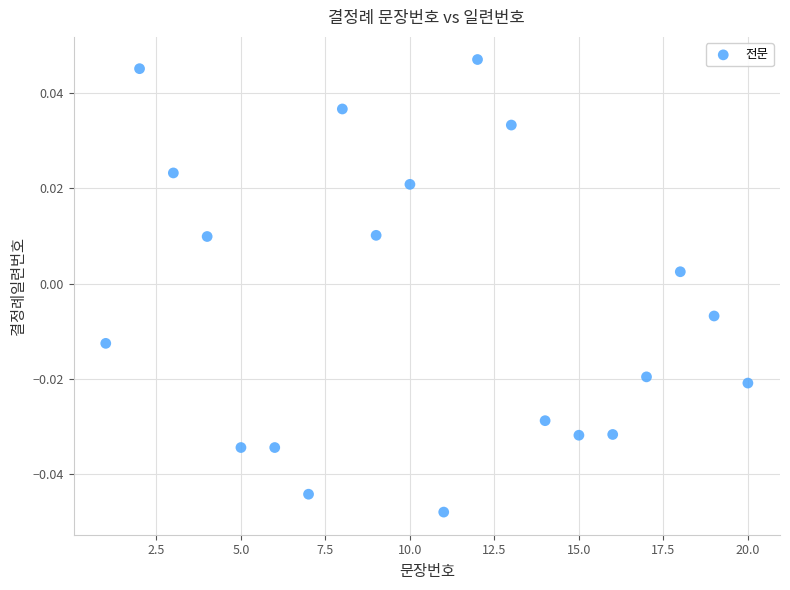

What is the range of X values (max minus min)?

19.0